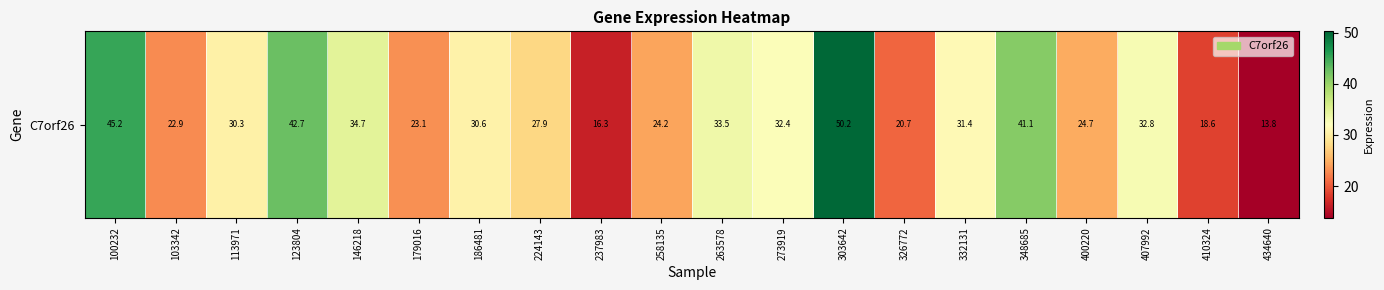

List the labels in order of value, smallest first.

434640, 237983, 410324, 326772, 103342, 179016, 258135, 400220, 224143, 113971, 186481, 332131, 273919, 407992, 263578, 146218, 348685, 123804, 100232, 303642